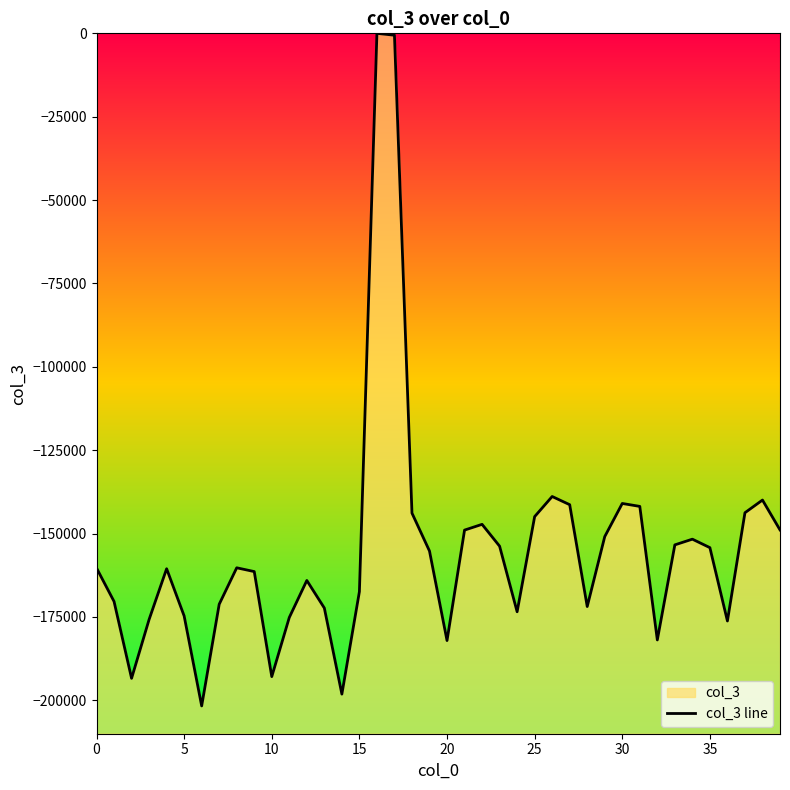

Is it true that the value at 21 is -148946?

True